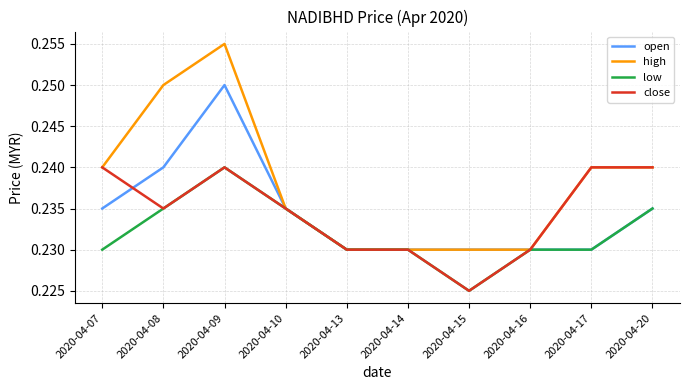

Is this an area chart (filled region under the line)?

No